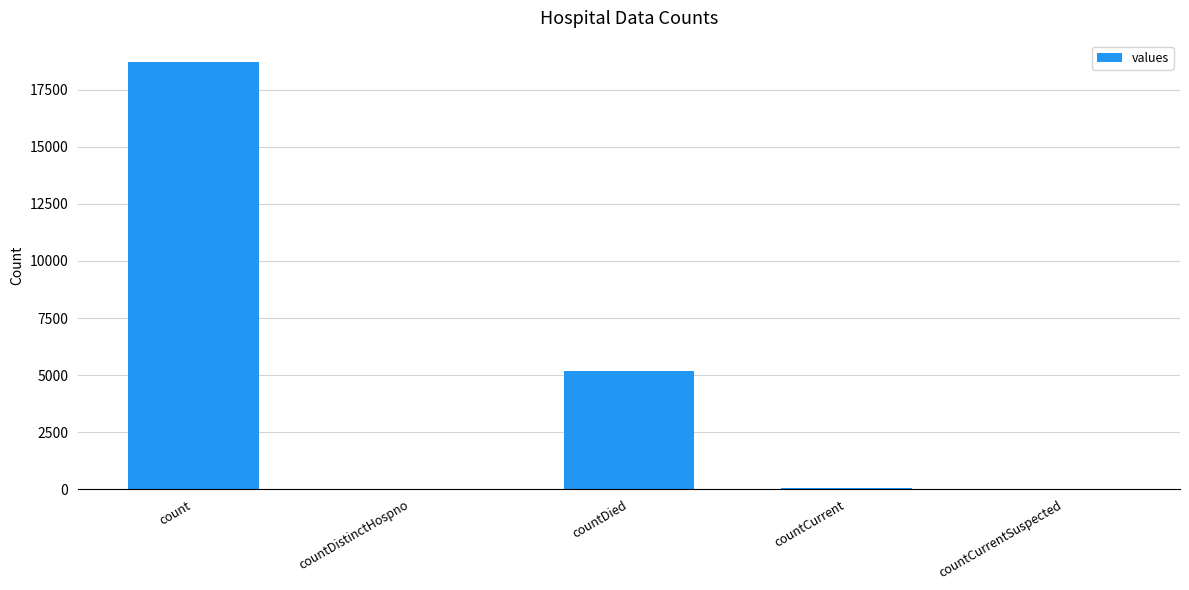

What is the greatest value displayed?

18712